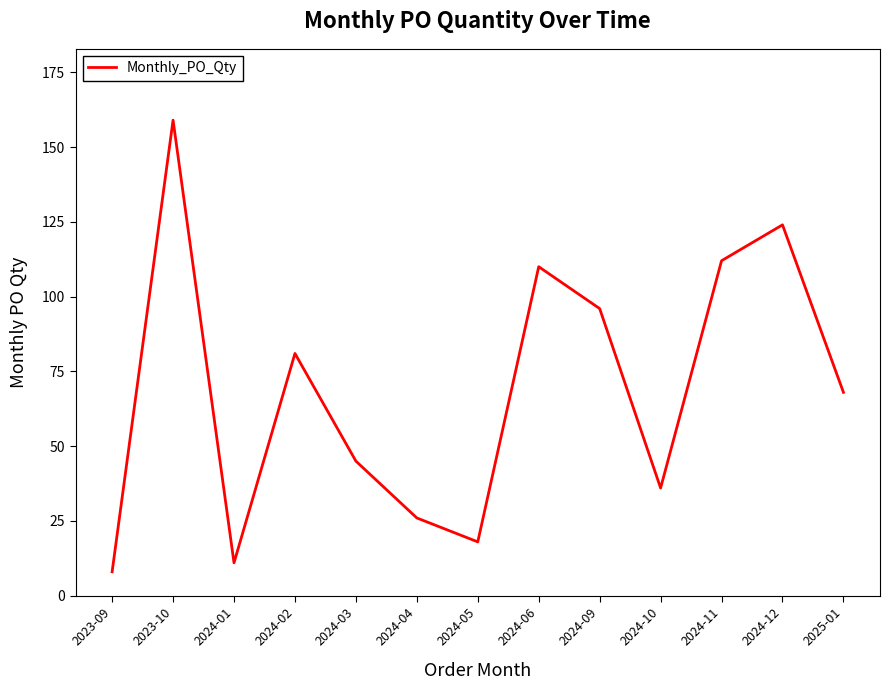

Reading left to right, extract all data points from this chart.

8	159	11	81	45	26	18	110	96	36	112	124	68